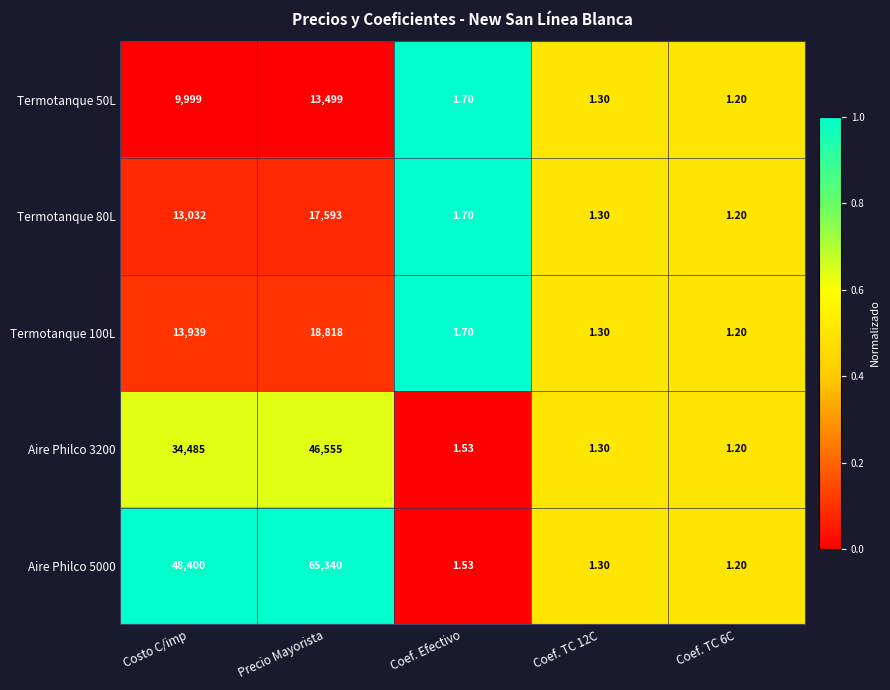

What is the maximum value shown in the chart?

65340.0